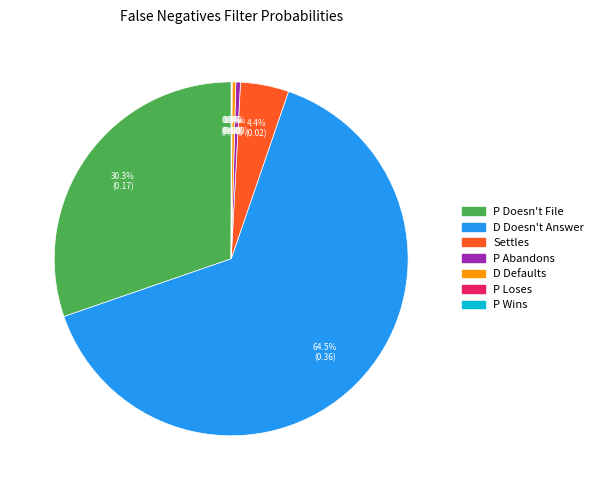

What is the majority slice?

D Doesn't Answer